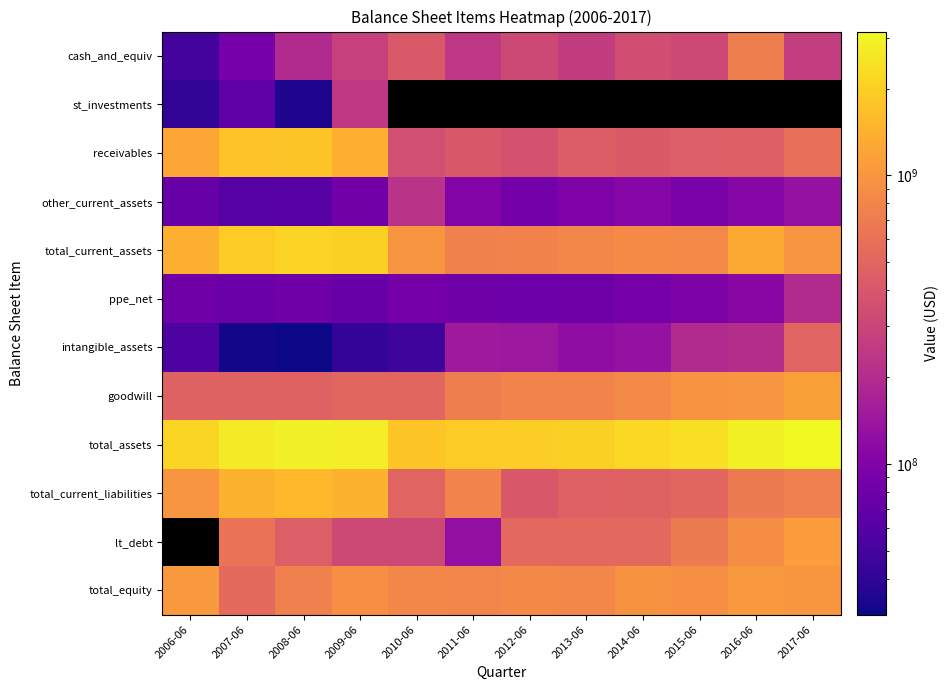

What is the approximate value of intangible_assets at 2016-06?

210200000.0